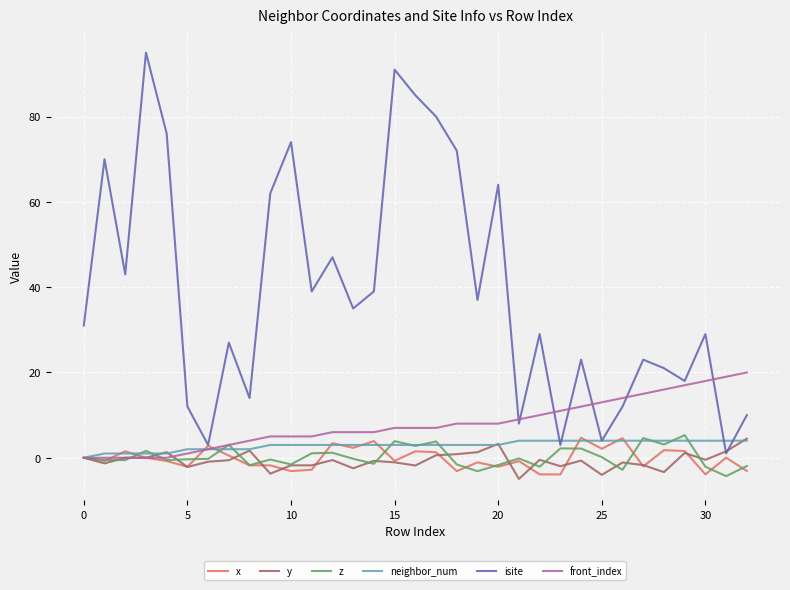

How many series are shown in this chart?

6